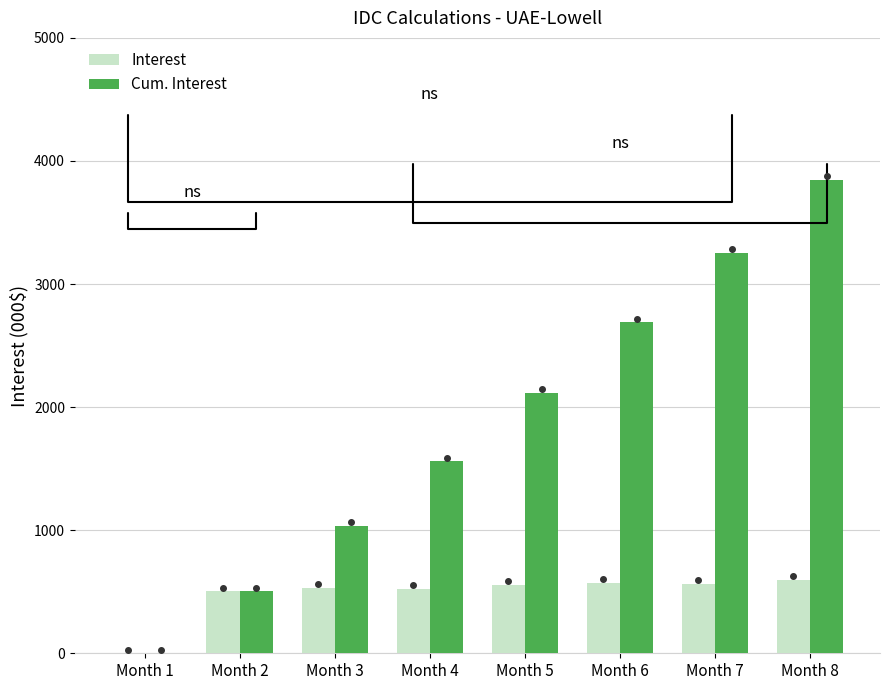

Is it true that Cum. Interest equals 2687.9 at Month 6?

True